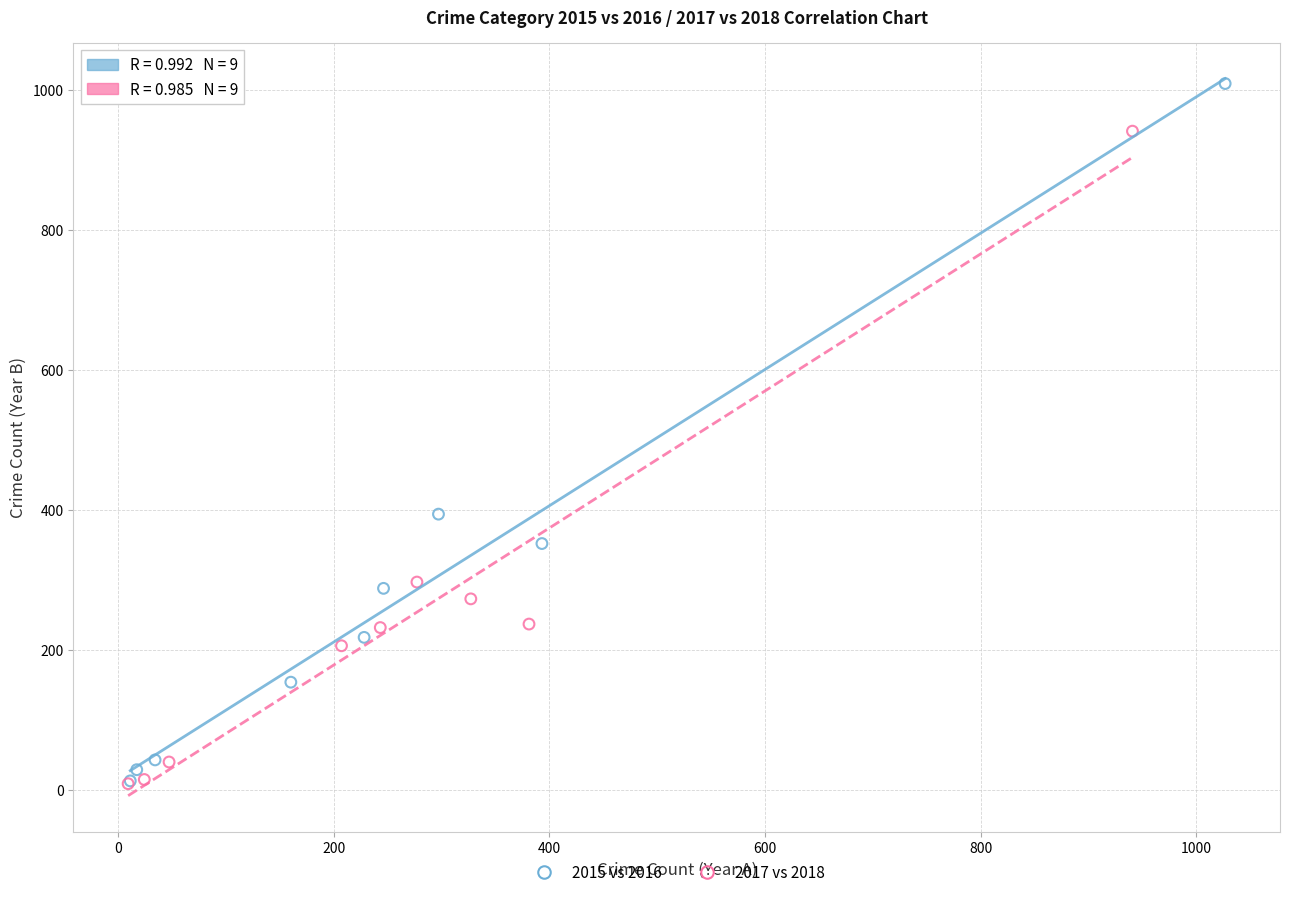

Which series contains the highest Y value?

2015 vs 2016